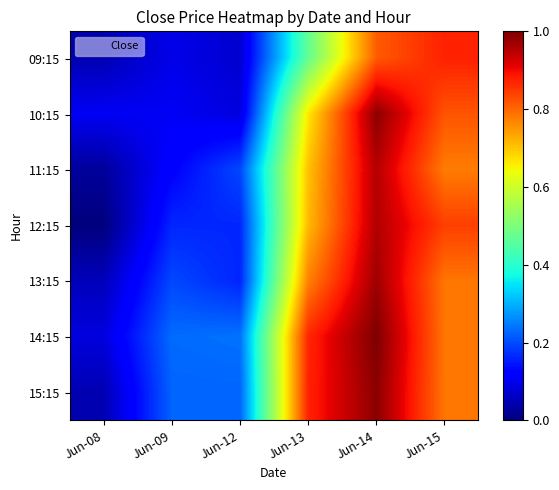

What is the spread (max minus min) of values at Jun-15?

0.1